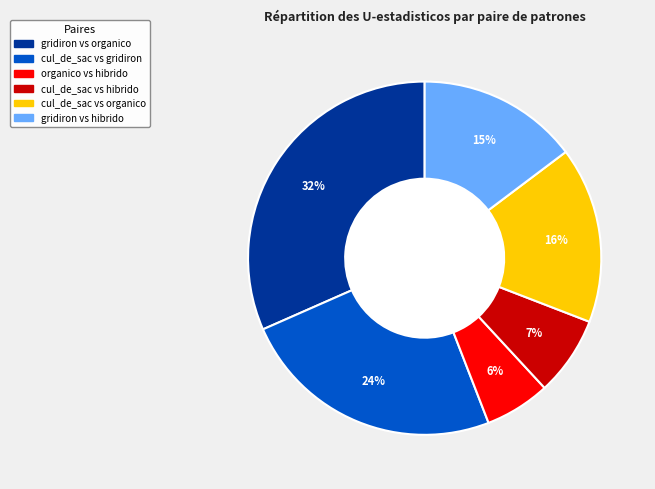

To the nearest percent, what is the average slice percentage?

17%